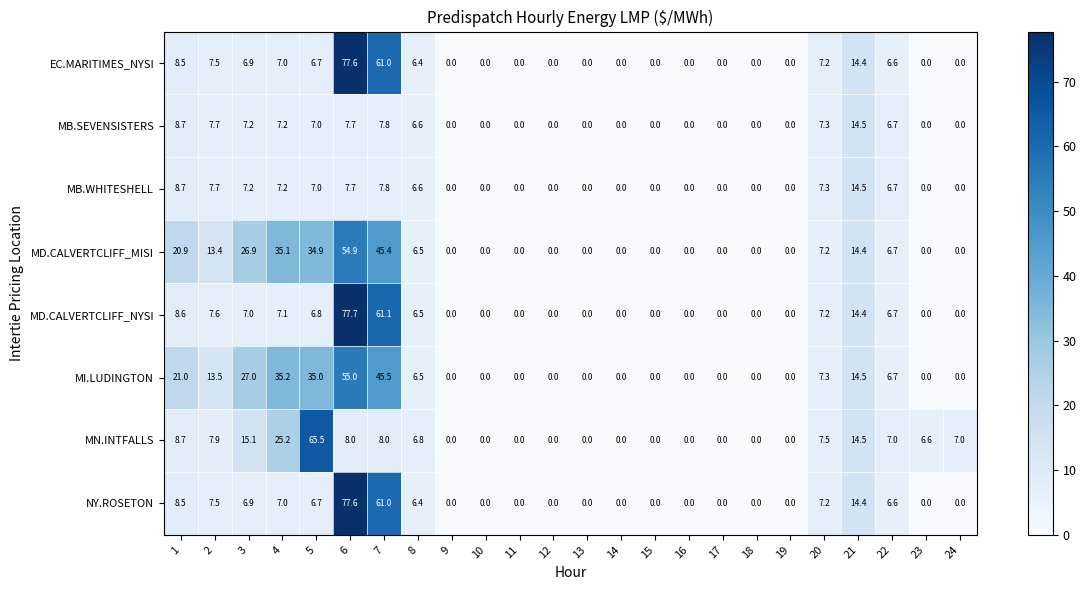

What is the maximum value shown in the chart?

77.7